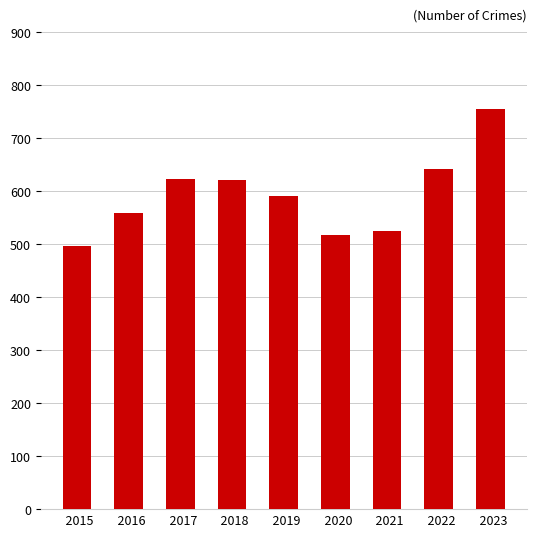

Where is the data nearest to the value 626?

  2017